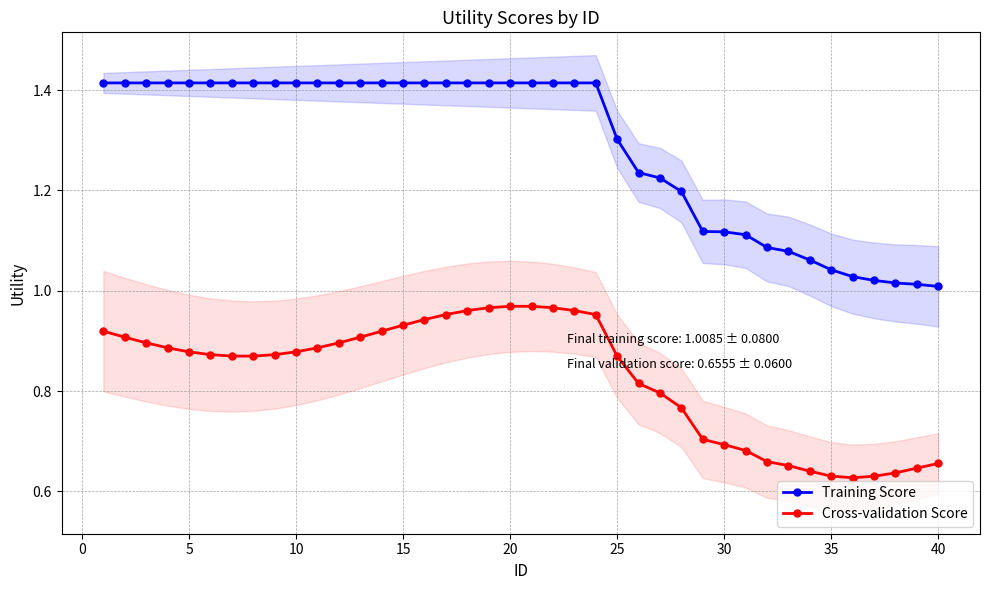

True or false: Cross-validation Score and Training Score intersect in this chart.

False